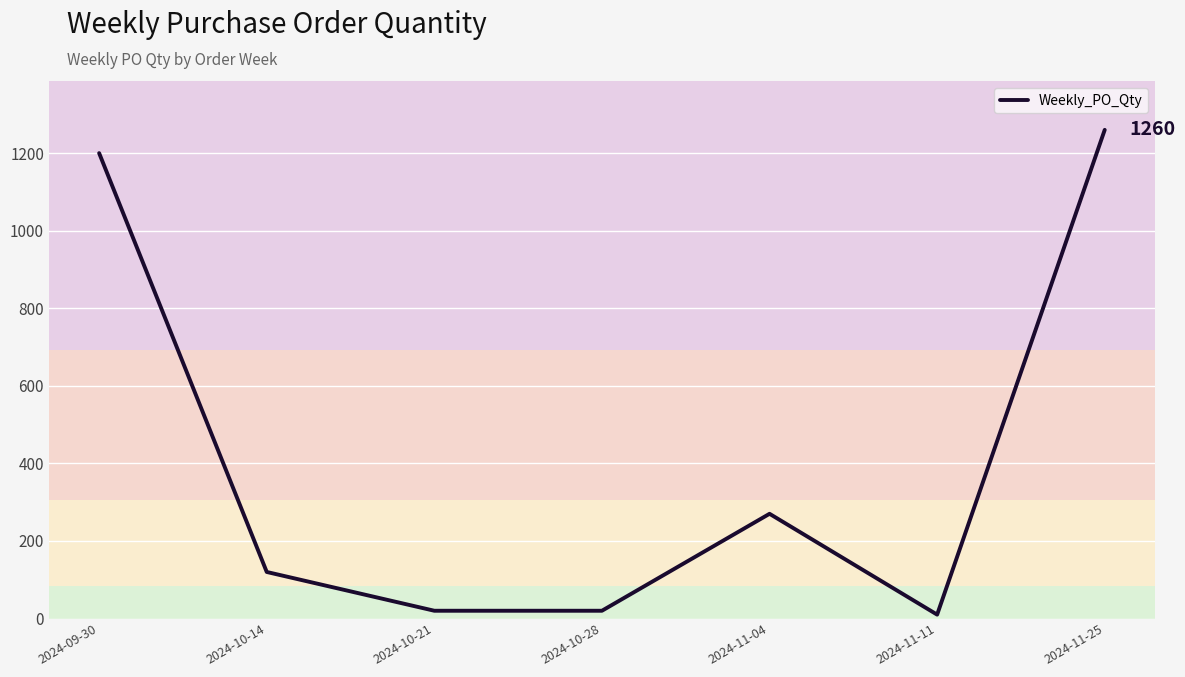

Approximately how many times larger is the value at 2024-10-21 compared to 2024-10-28?

1.0